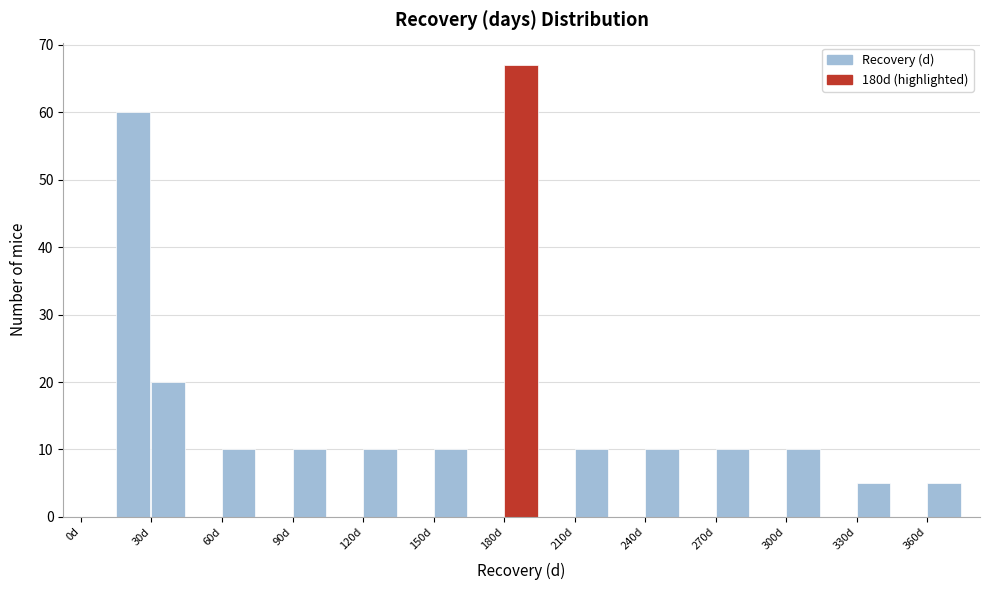

Read against the x-axis, roughly where is the centre of the tallest bar?

185